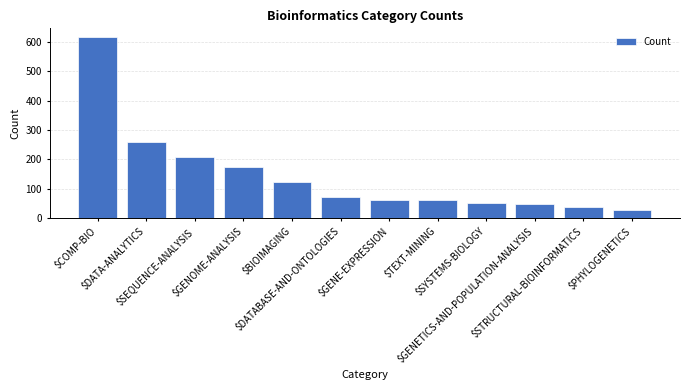

What is the label of the 6th bar from the right?

$GENE-EXPRESSION